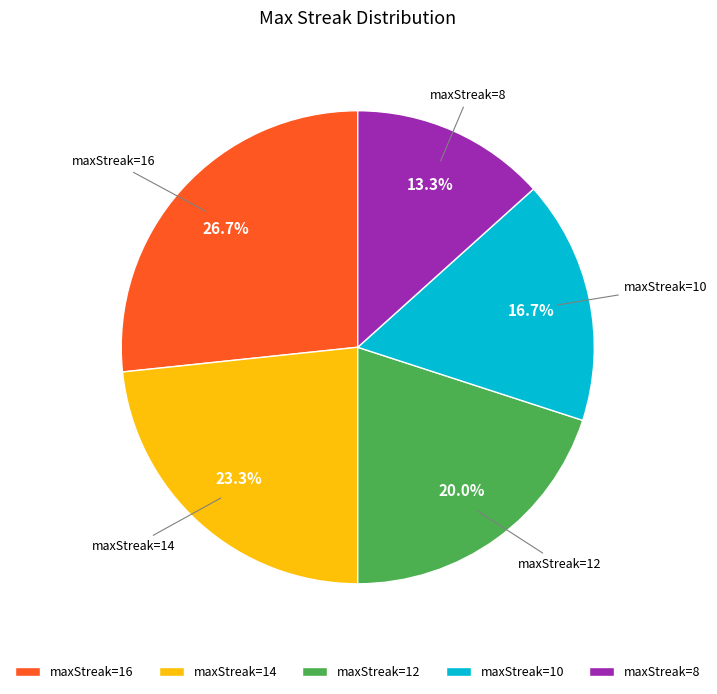

To the nearest percent, what is the difference between the largest and smallest slice percentages?

13%